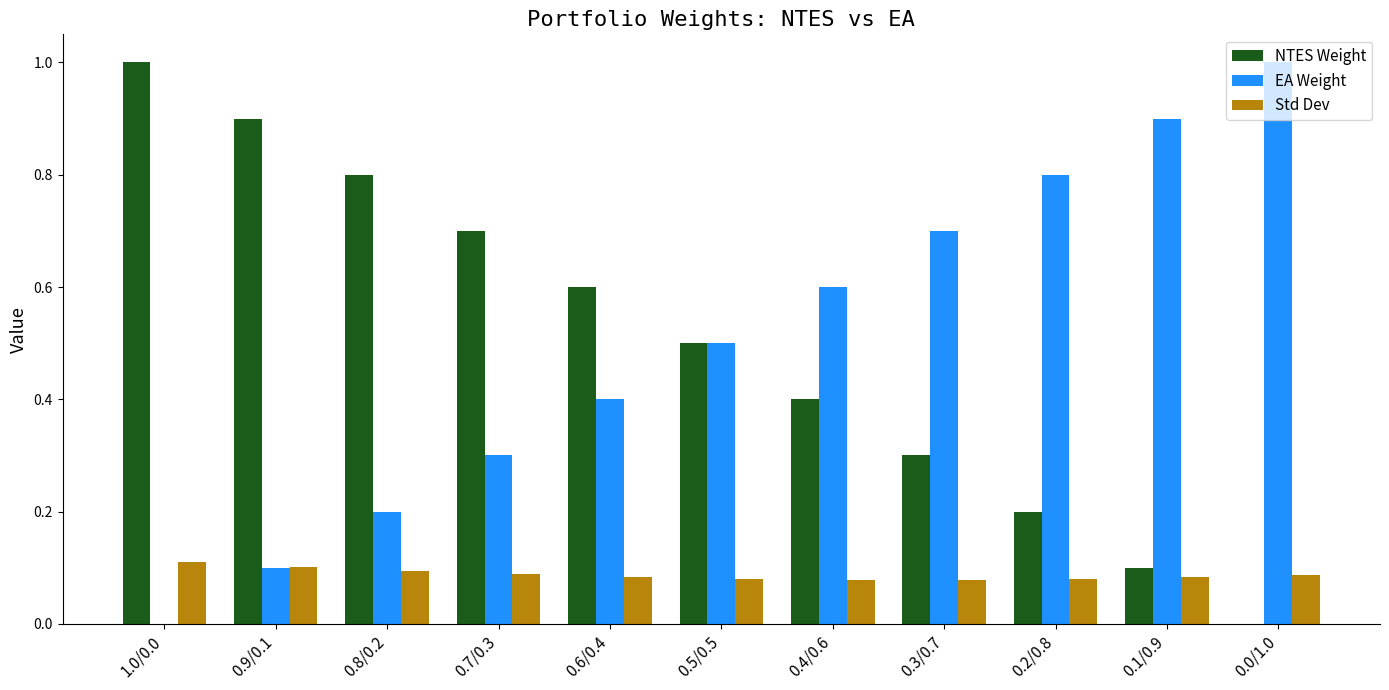

What is the spread (max minus min) of values at 0.4/0.6?

0.5